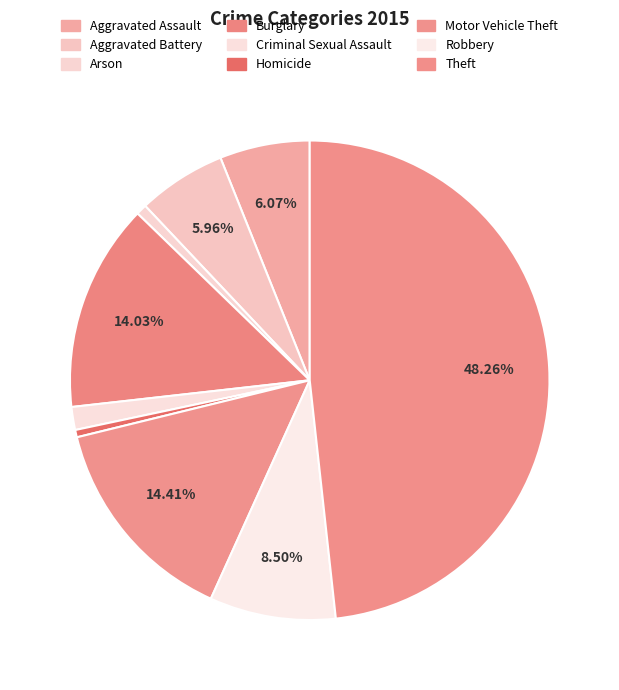

What percentage do Burglary and Criminal Sexual Assault together represent?

15.6%